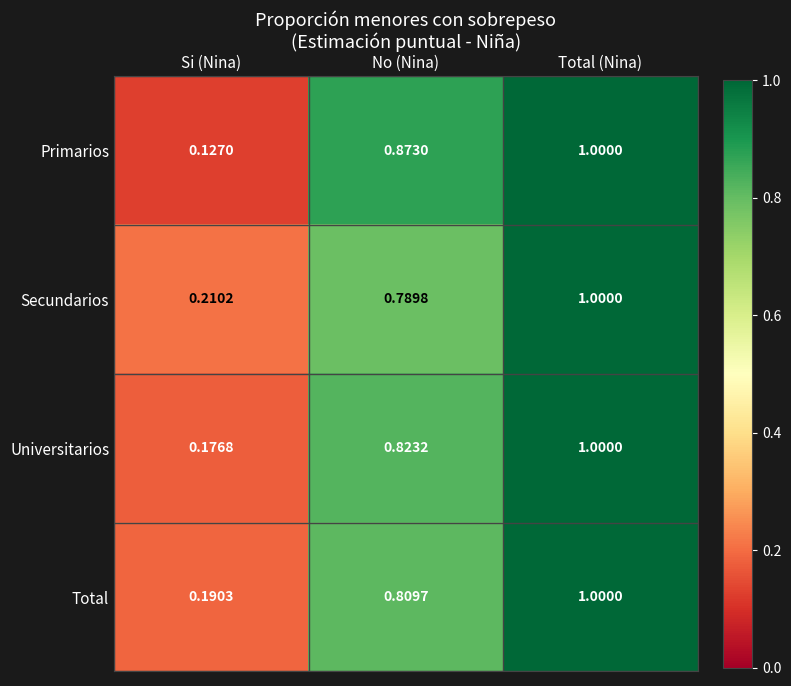

Rank the categories by Primarios value from lowest to highest.

Si (Nina), No (Nina), Total (Nina)